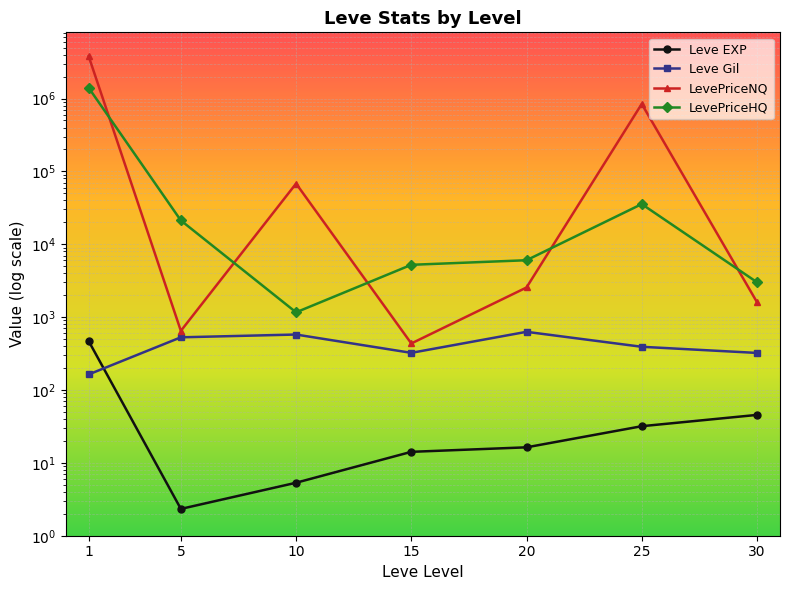

Reading left to right, extract all data points from this chart.

Leve EXP: 1=468.5	5=2.3	10=5.3	15=14.2	20=16.3	25=31.8	30=45.5
Leve Gil: 1=163.5	5=528.3	10=576.7	15=323.3	20=628.3	25=391.7	30=322.5
LevePriceNQ: 1=3795905.2	5=647.6	10=68021.3	15=435.0	20=2549.9	25=842655.0	30=1606.5
LevePriceHQ: 1=1402278.3	5=21204.9	10=1163.5	15=5222.9	20=6034.9	25=35577.7	30=3013.9